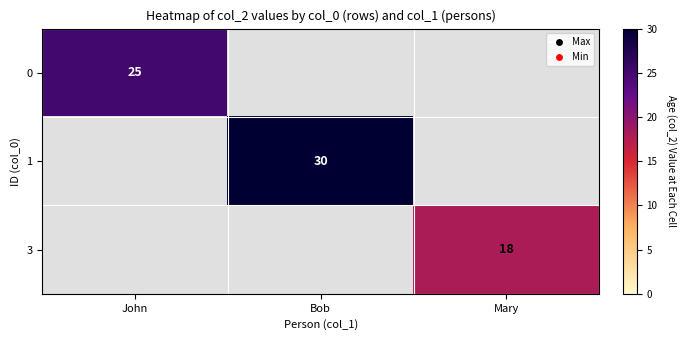

The 0 series shows 8 at John. True or false?

False